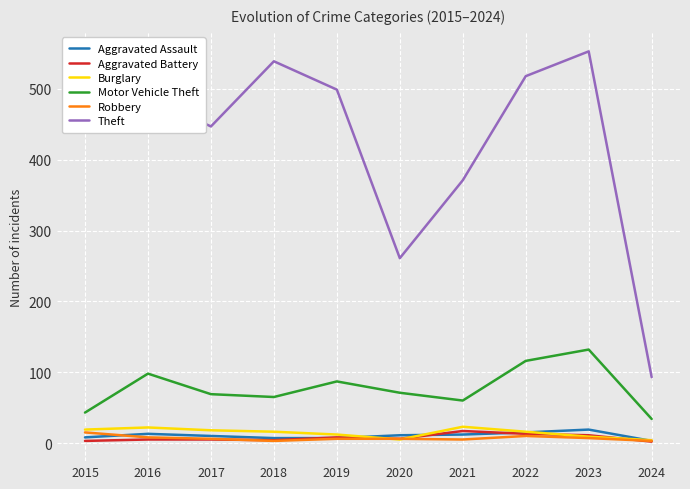

True or false: Aggravated Assault has a value of 7 at 2018.

True